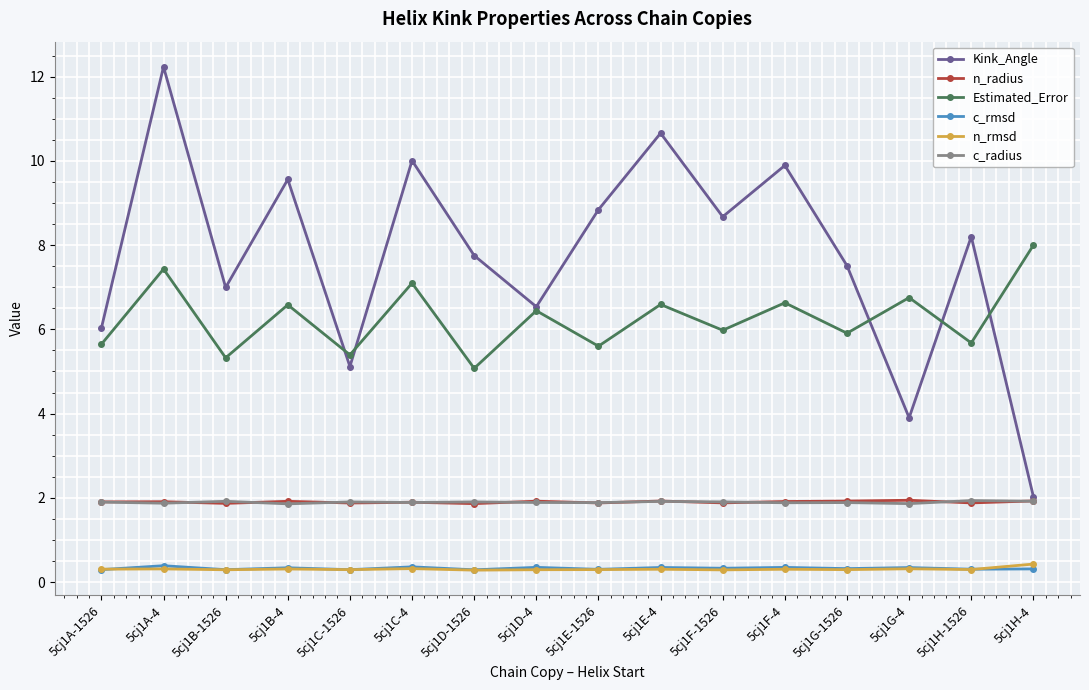

The c_radius series shows 1.3 at 5cj1F-4. True or false?

False